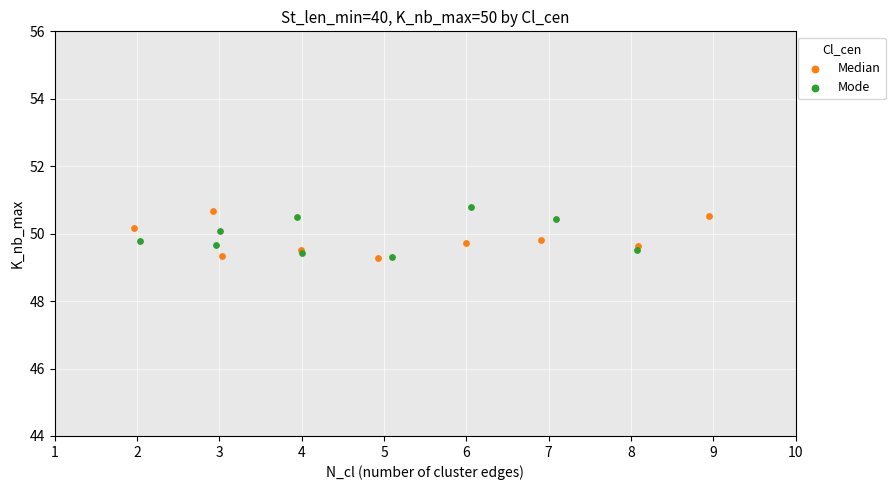

What are all the series names shown in the legend?

Median, Mode